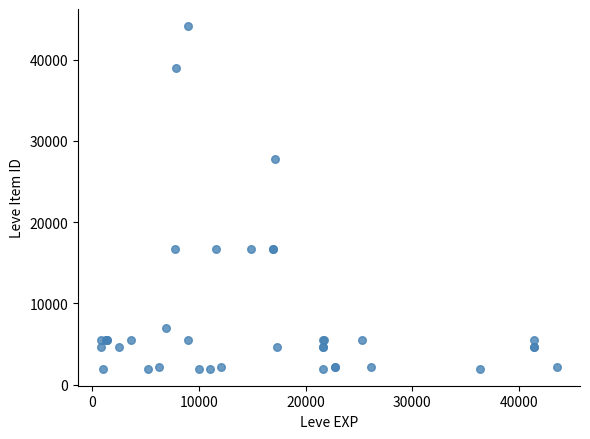

What Y value in the scatter plot is closest to 23052?

27772